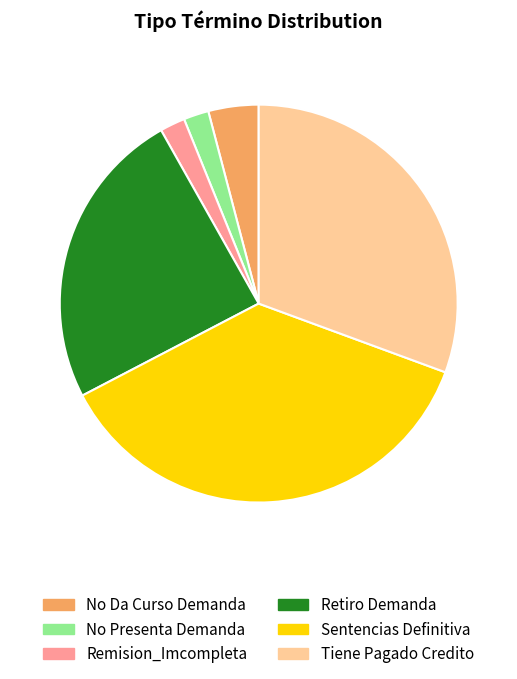

The Sentencias Definitiva slice represents 37% of the pie. True or false?

True